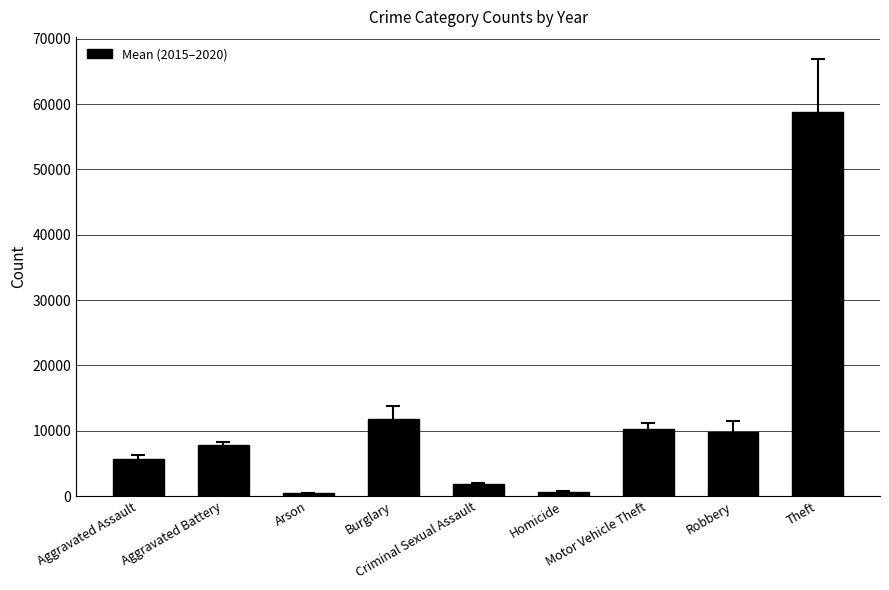

What is the greatest value displayed?

58743.3